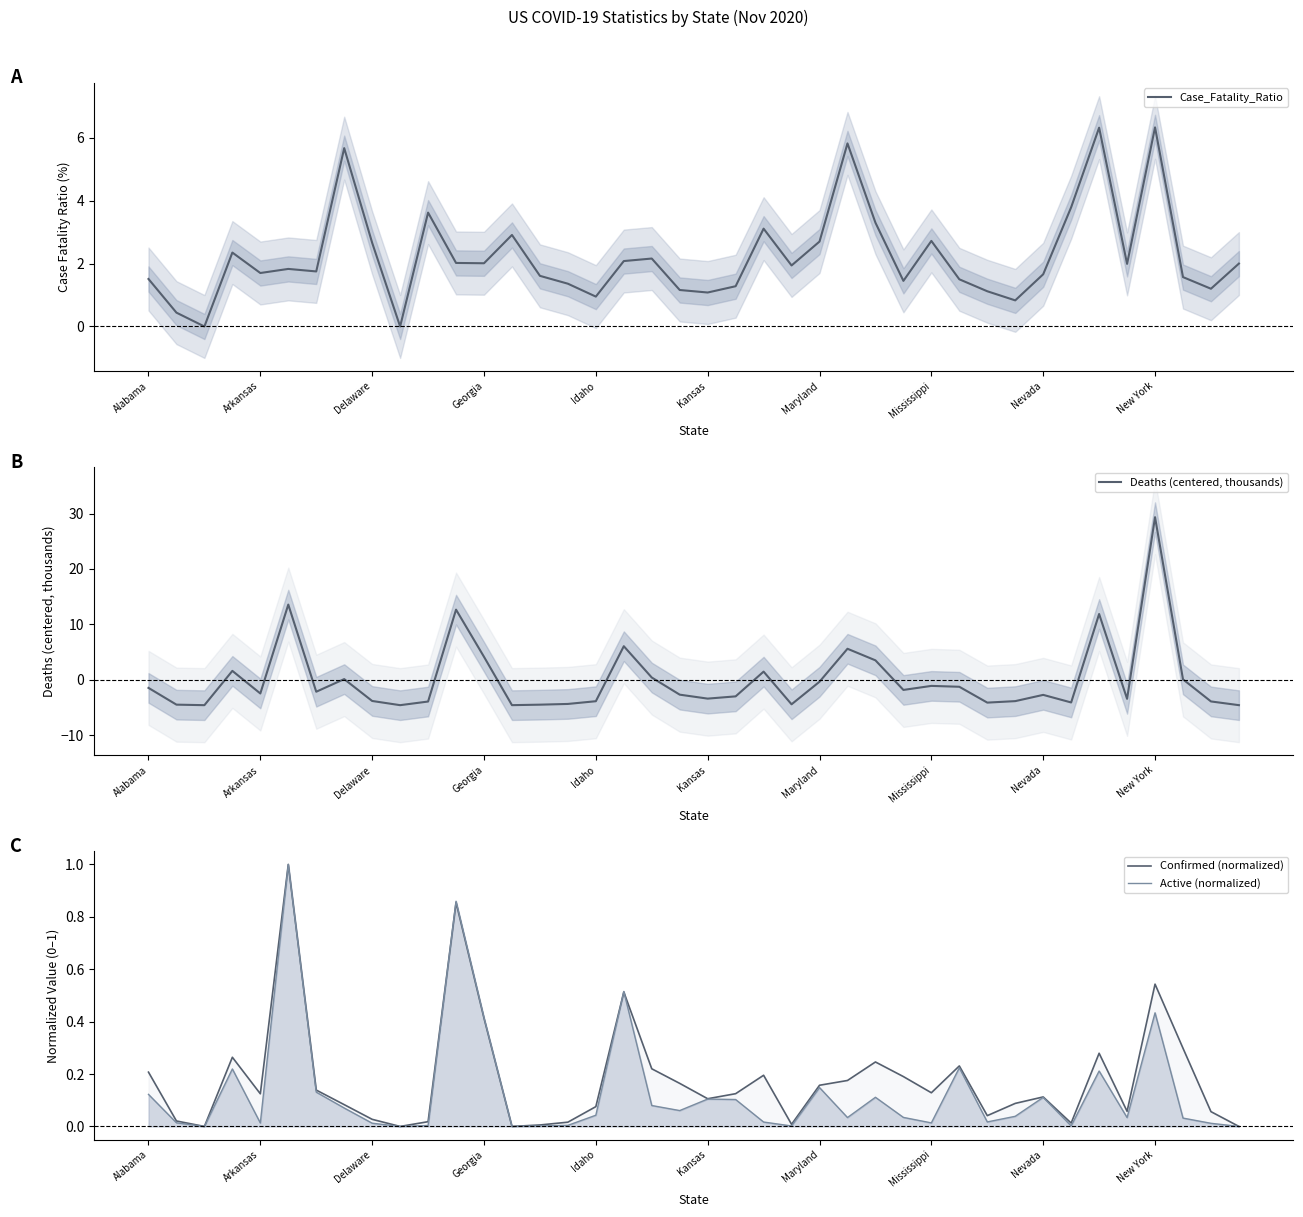

What is the greatest value displayed?

29.3